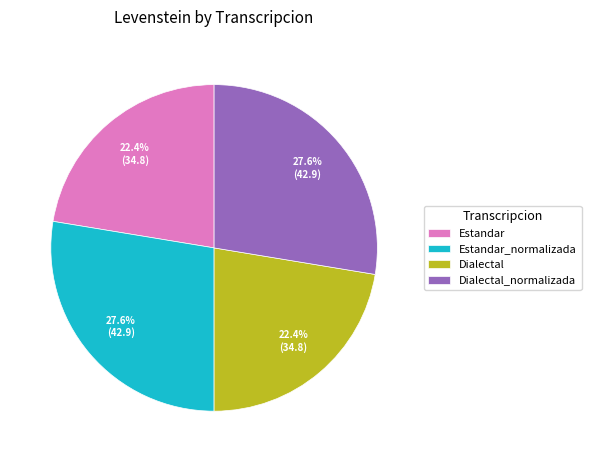

Is there a majority slice in this chart?

No